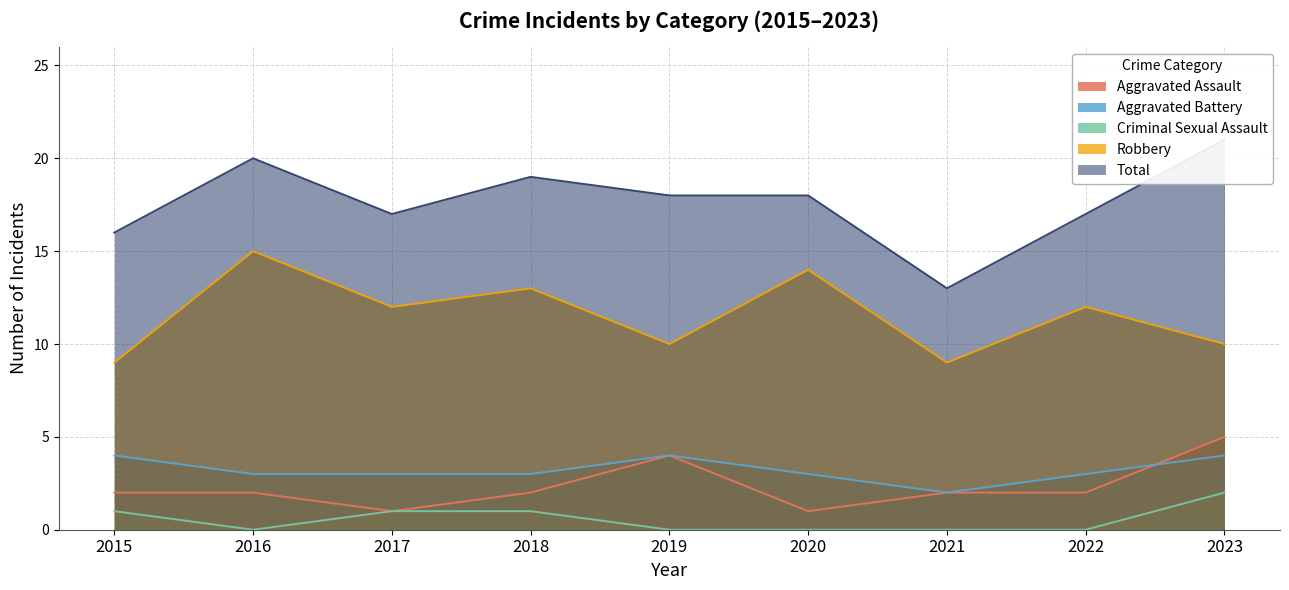

Rank the series by their maximum value, from highest to lowest.

Total, Robbery, Aggravated Assault, Aggravated Battery, Criminal Sexual Assault